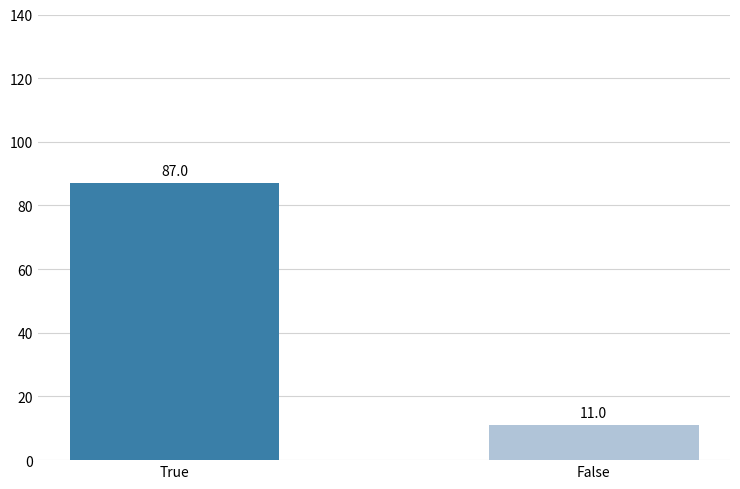

What is the smallest value displayed?

11